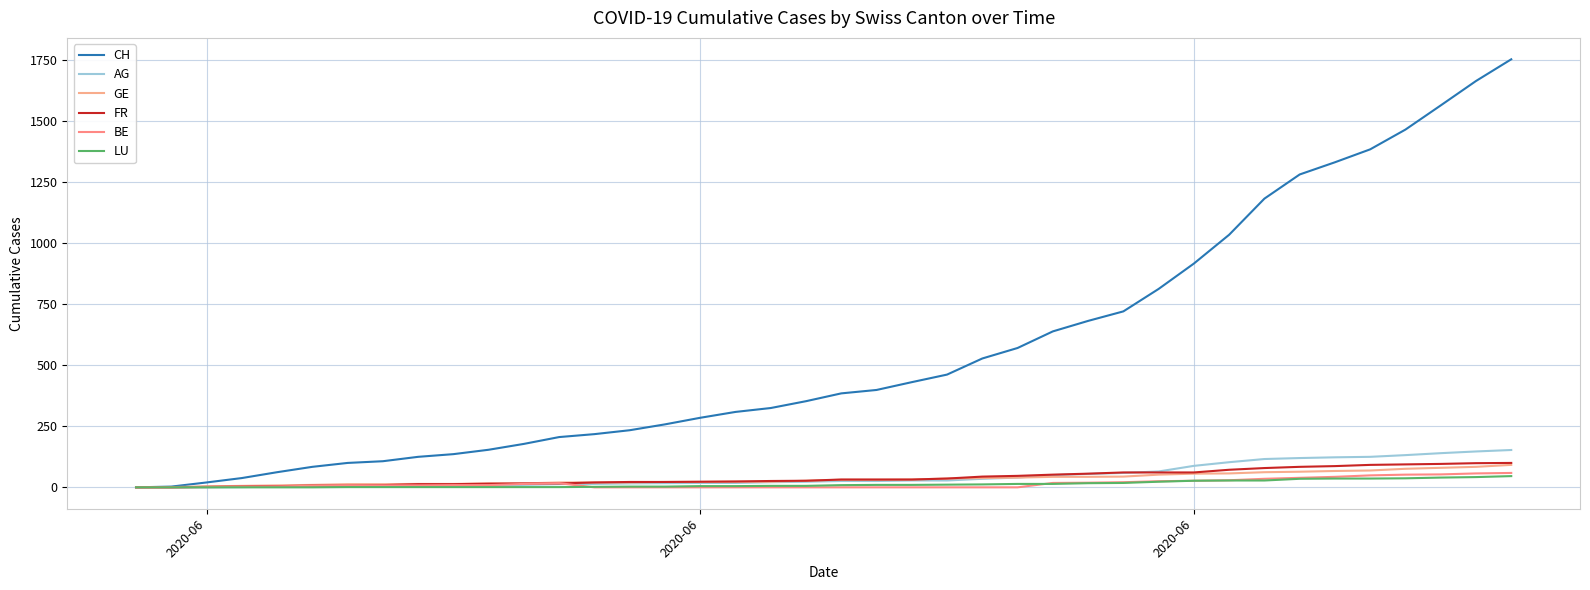

How many intersections are there between AG and FR?

1